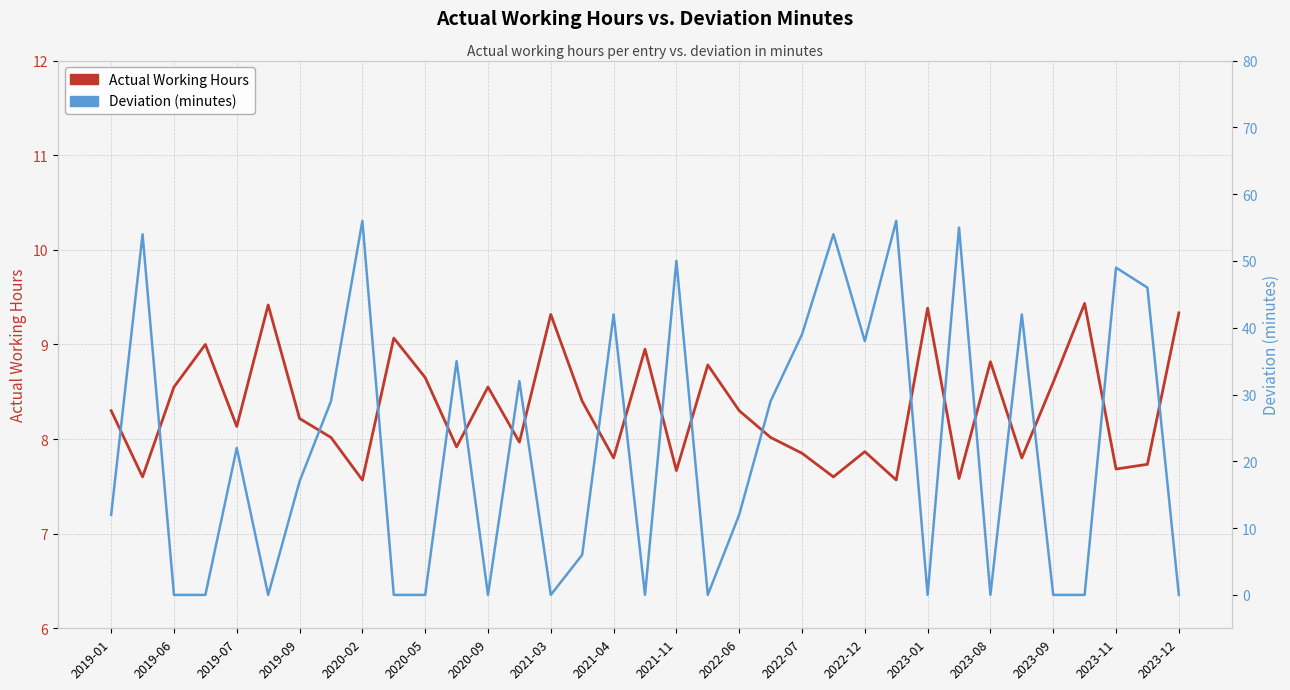

What is the difference between the maximum and minimum values in the Deviation (minutes) series?

56.0